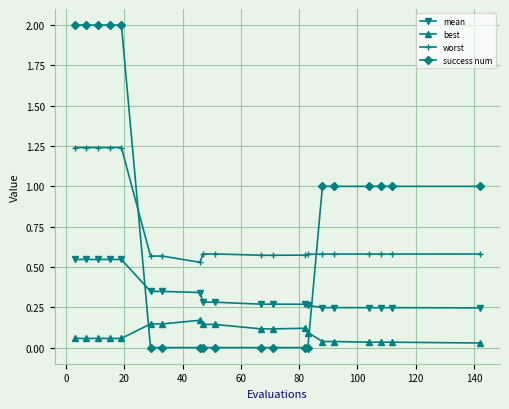

True or false: worst and best intersect in this chart.

False